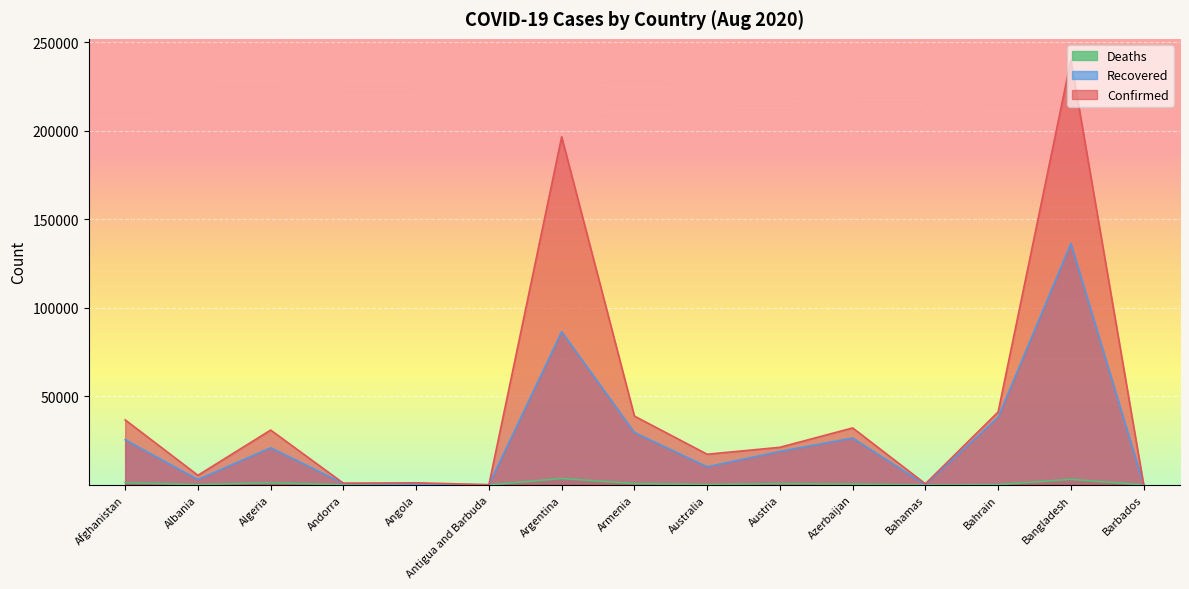

How many lines are shown in the chart?

3